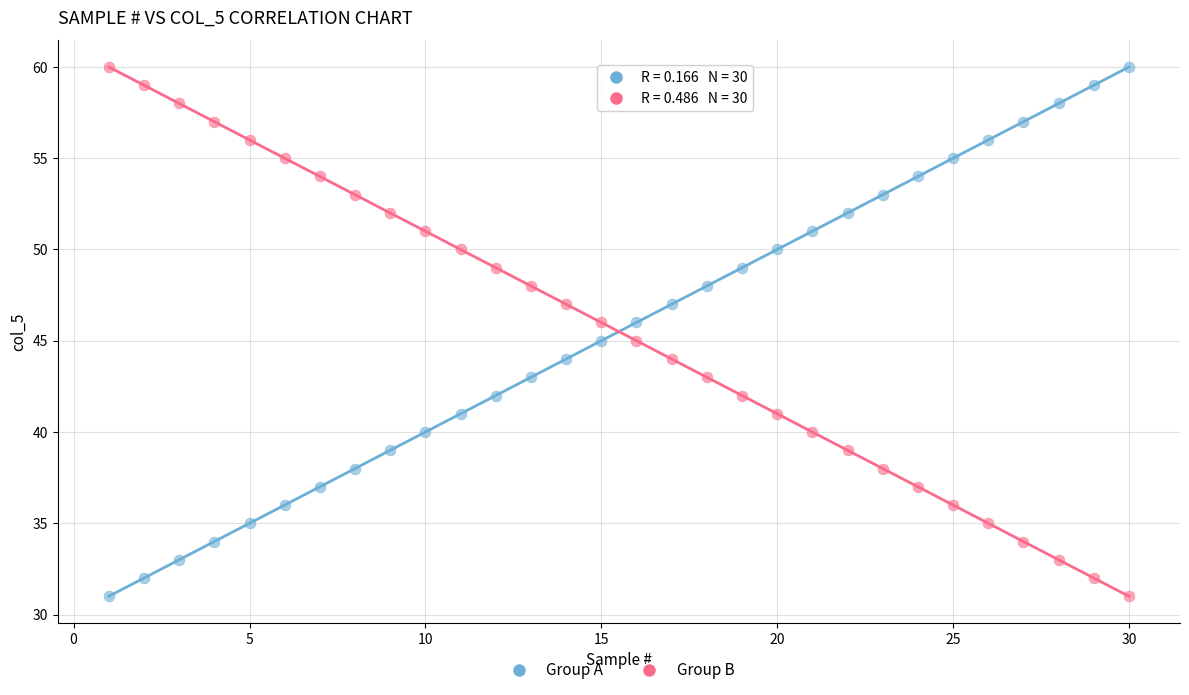

What are all the series names shown in the legend?

Group A, Group B